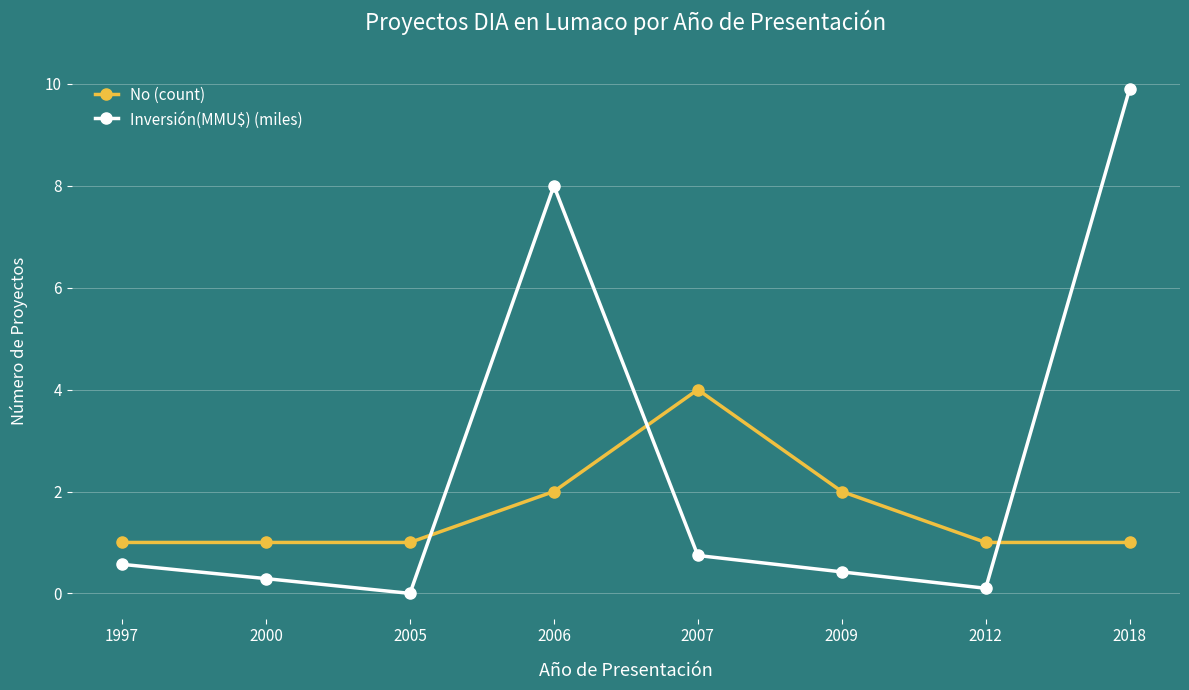

How many interior local peaks does the Inversión(MMU$) (miles) series have?

1